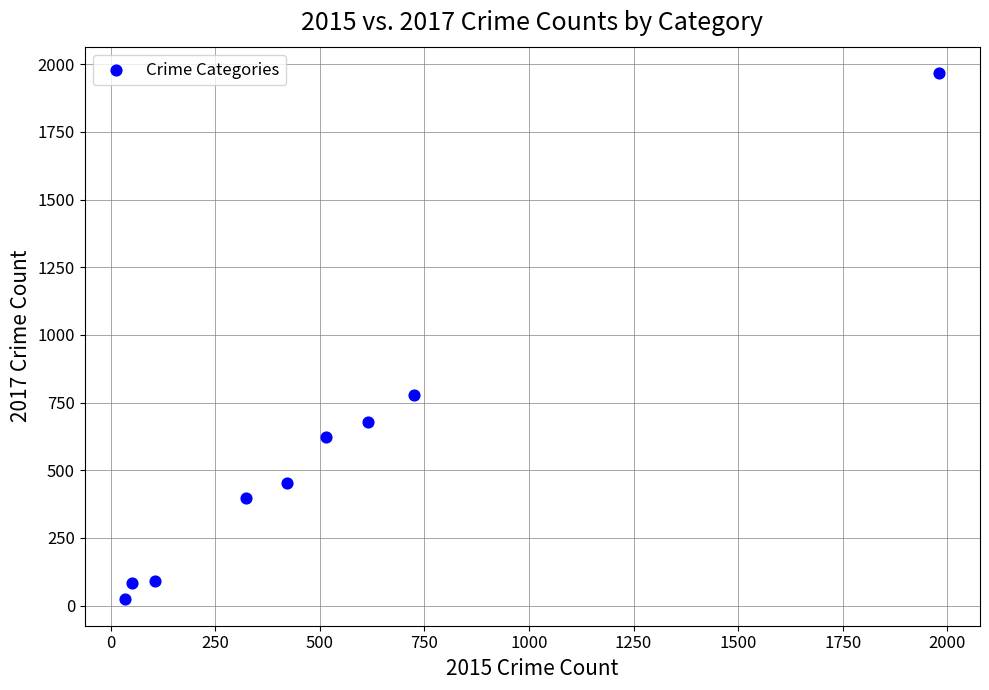

What is the range of Y values (max minus min)?

1945